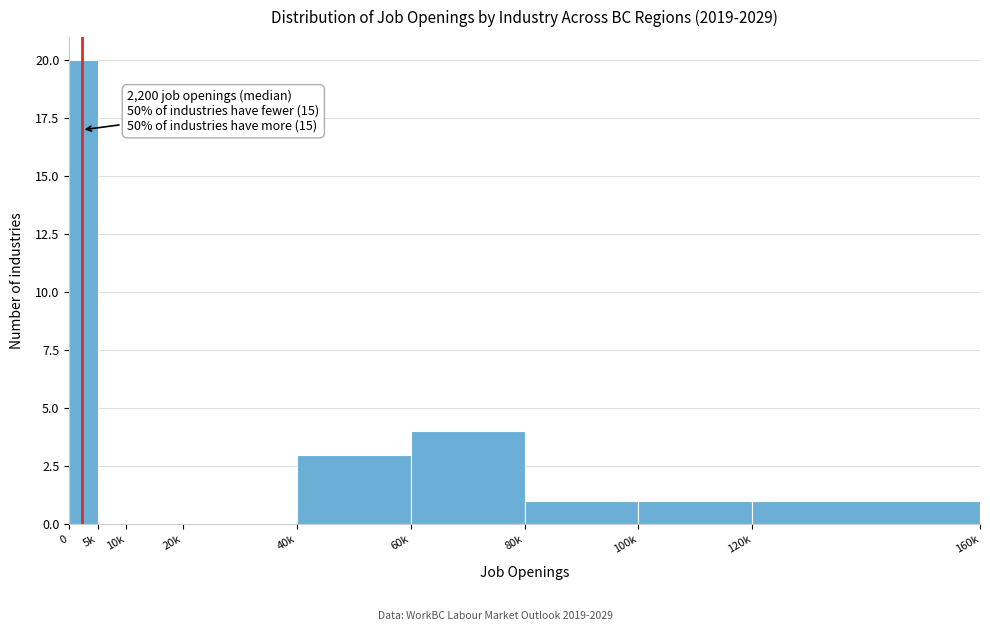

Reading right to left, extract all data points from this chart.

120k=1	100k=1	80k=1	60k=4	40k=3	20k=0	10k=0	5k=0	0=20